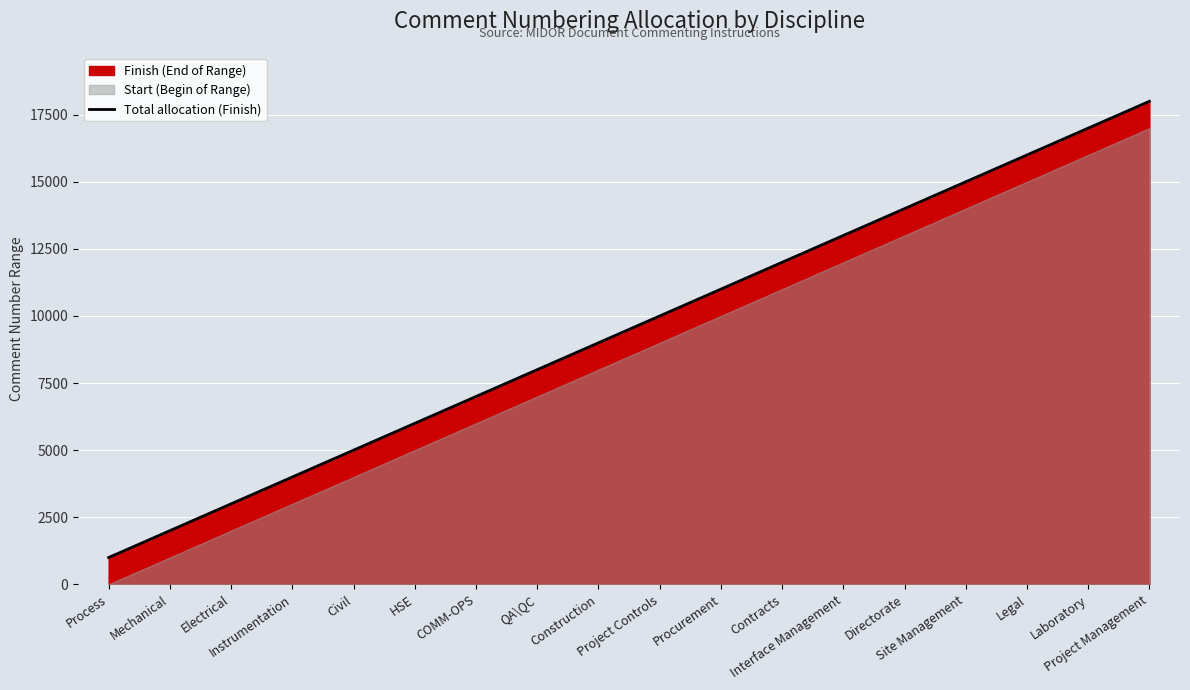

Which has a higher value, Directorate or Process?

Directorate